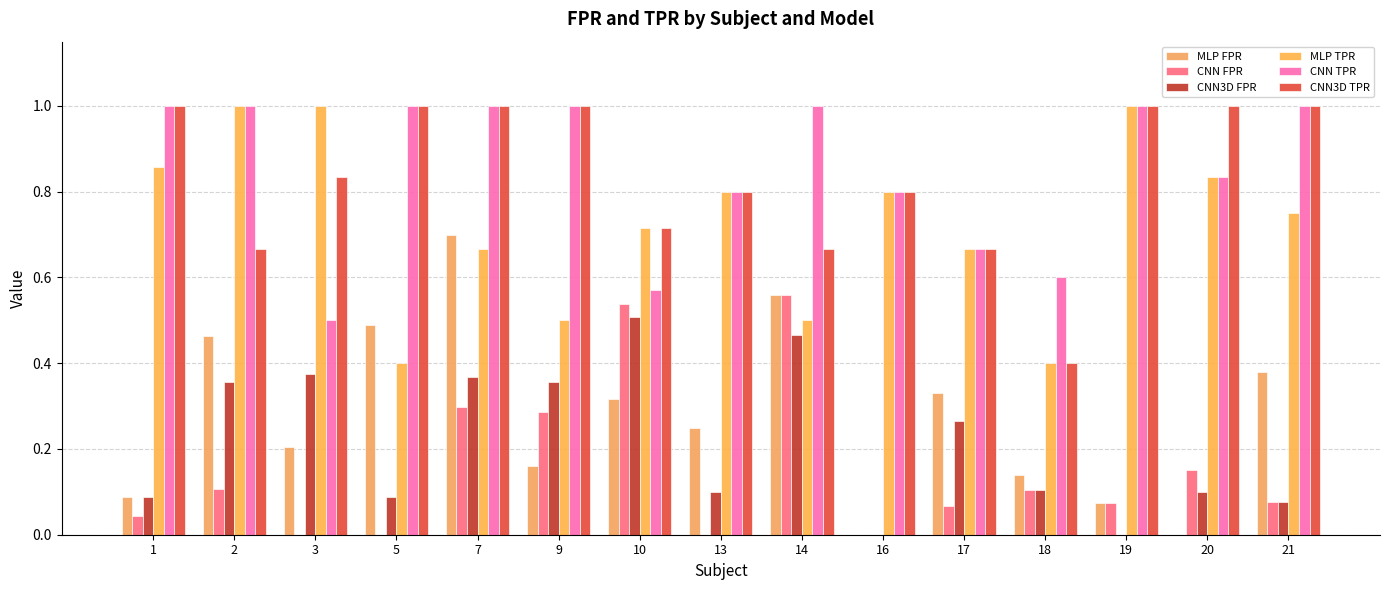

The value of MLP FPR at 3 is 0.3. True or false?

False